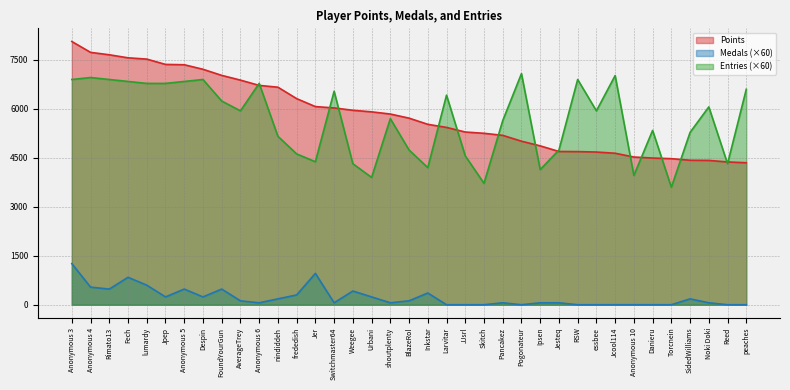

Rank the categories by Entries value from highest to lowest.

Pogonateur, Jcool114, Anonymous 4, Anonymous 3, Rimato13, Despin, RSW, Fech, Anonymous 5, lumardy, Jpep, Anonymous 6, peaches, Switchmaster64, Larvitar, FoundYourGun, Noki Doki, AverageTrey, essbee, shoutplenty, Pancakez, Danieru, SidedWilliams, nindiddeh, BlazeRol, Jesteq, frededish, JJsrl, Jer, Weegee, Reed, Inkstar, Ipsen, Anonymous 10, Urbani, Skitch, Torcnein